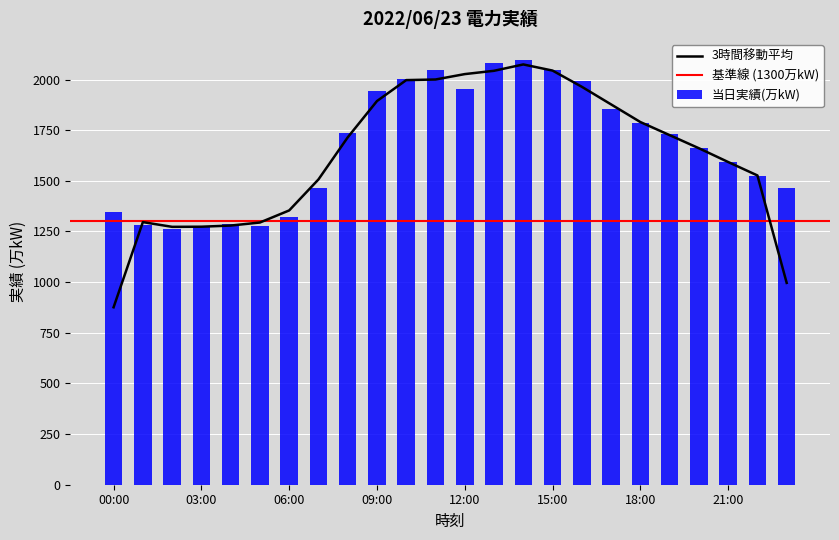

List the labels in order of value, largest first.

14:00, 13:00, 11:00, 15:00, 10:00, 16:00, 12:00, 09:00, 17:00, 18:00, 08:00, 19:00, 20:00, 21:00, 22:00, 07:00, 23:00, 00:00, 06:00, 04:00, 01:00, 05:00, 03:00, 02:00